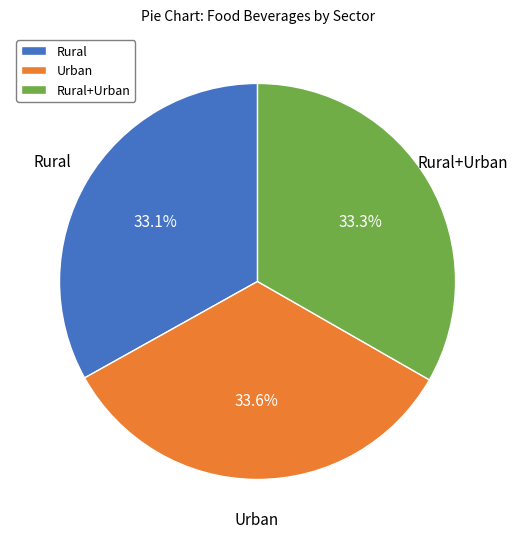

Is it true that Rural is 45% of the pie?

False